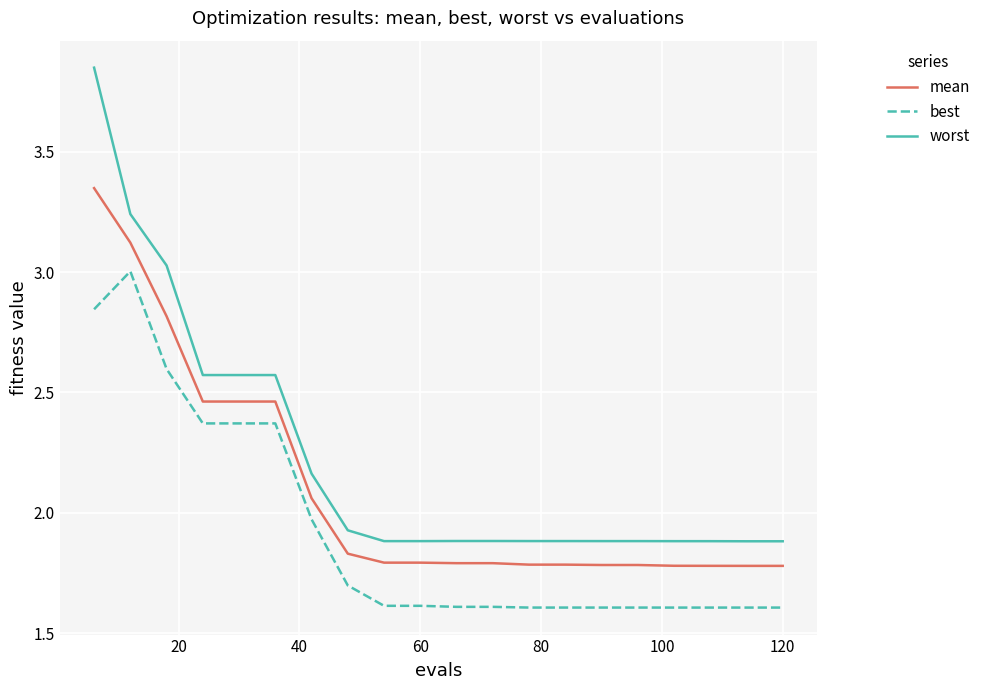

List the series in order of their peak value, highest first.

worst, mean, best